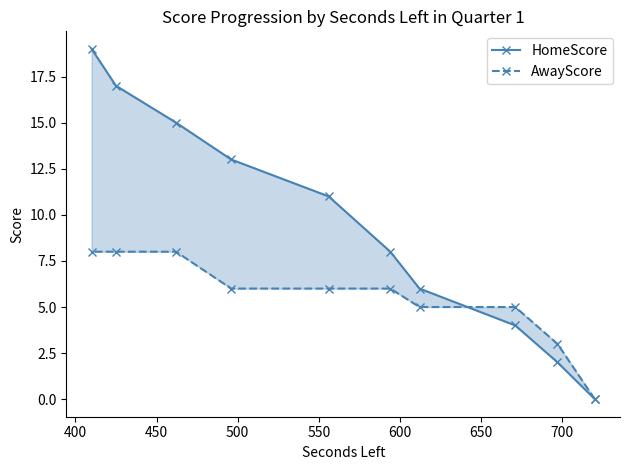

How many values in the HomeScore series exceed 11?

4